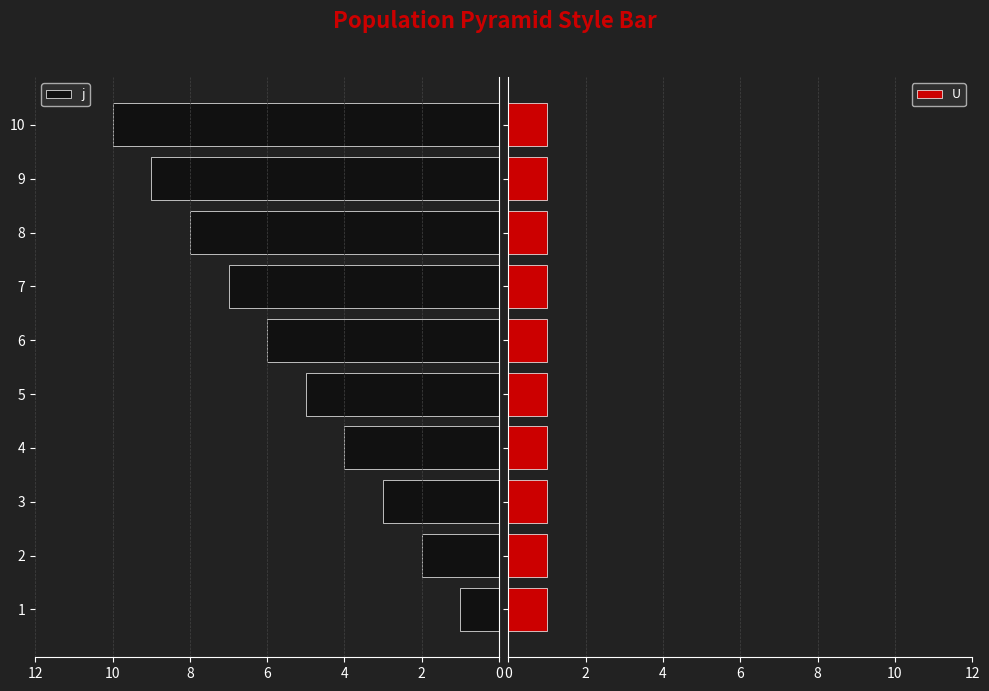

What is the difference between the second highest and second lowest values in the j series?

7